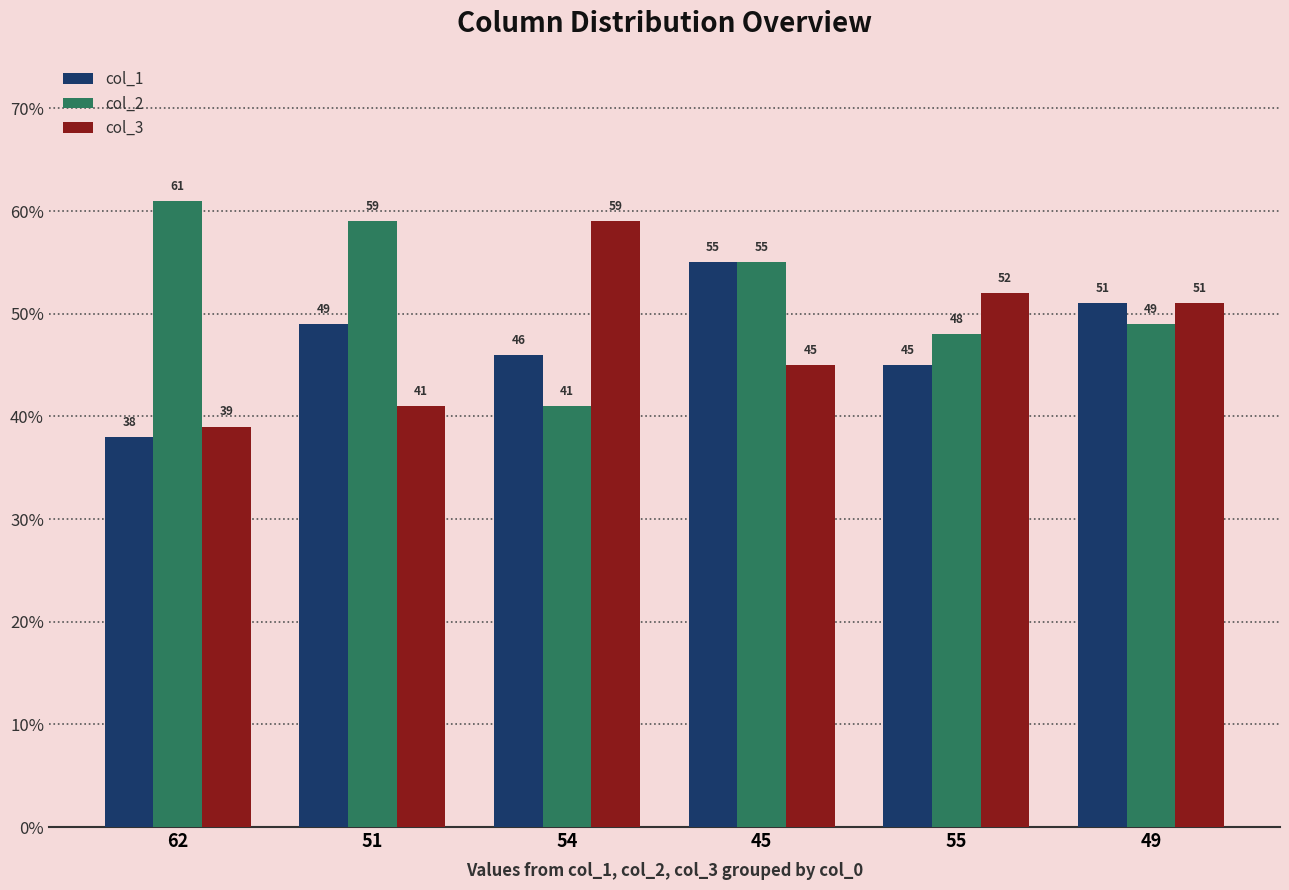

What is the total value across all series at 54?

146